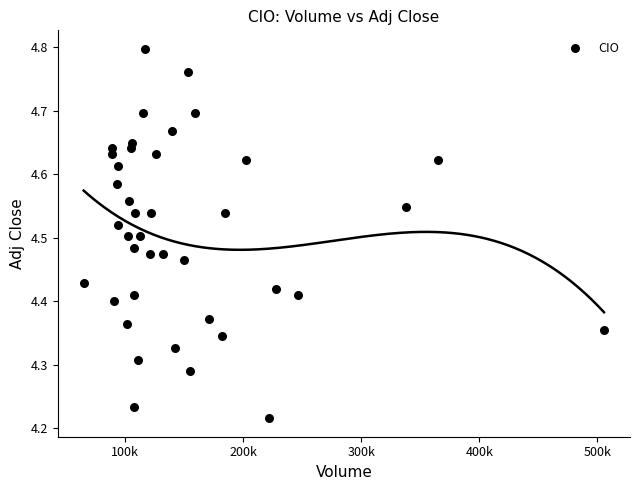

What is the range of X values (max minus min)?

441000.0